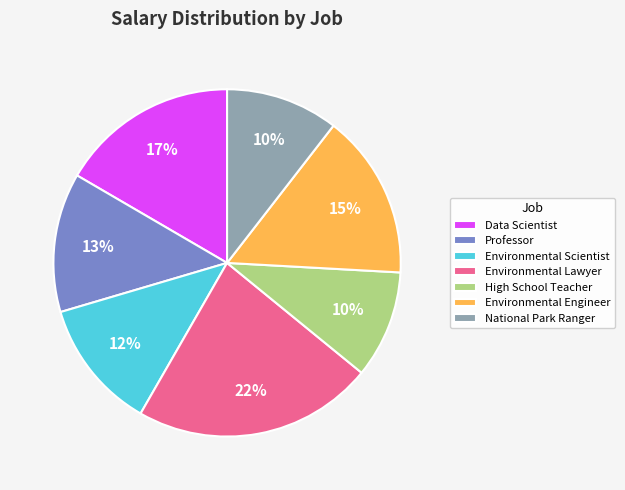

How many slices are in this pie chart?

7